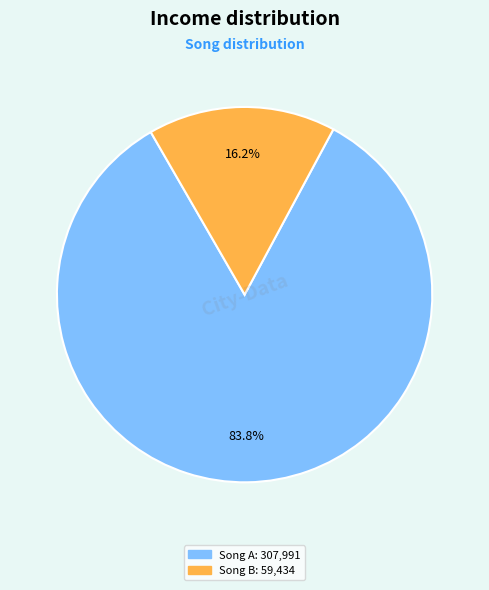

Is there a majority slice in this chart?

Yes